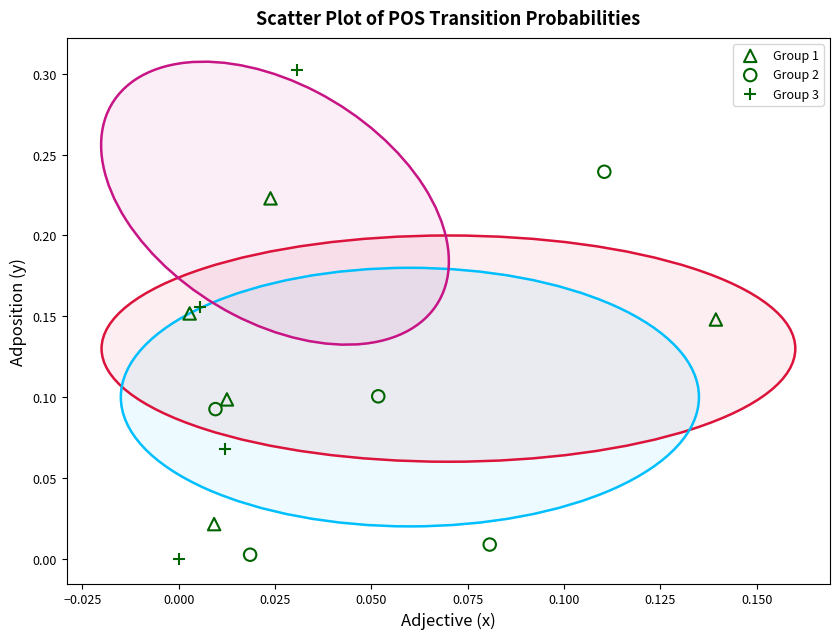

Which series has the widest spread of Y values?

Group 3